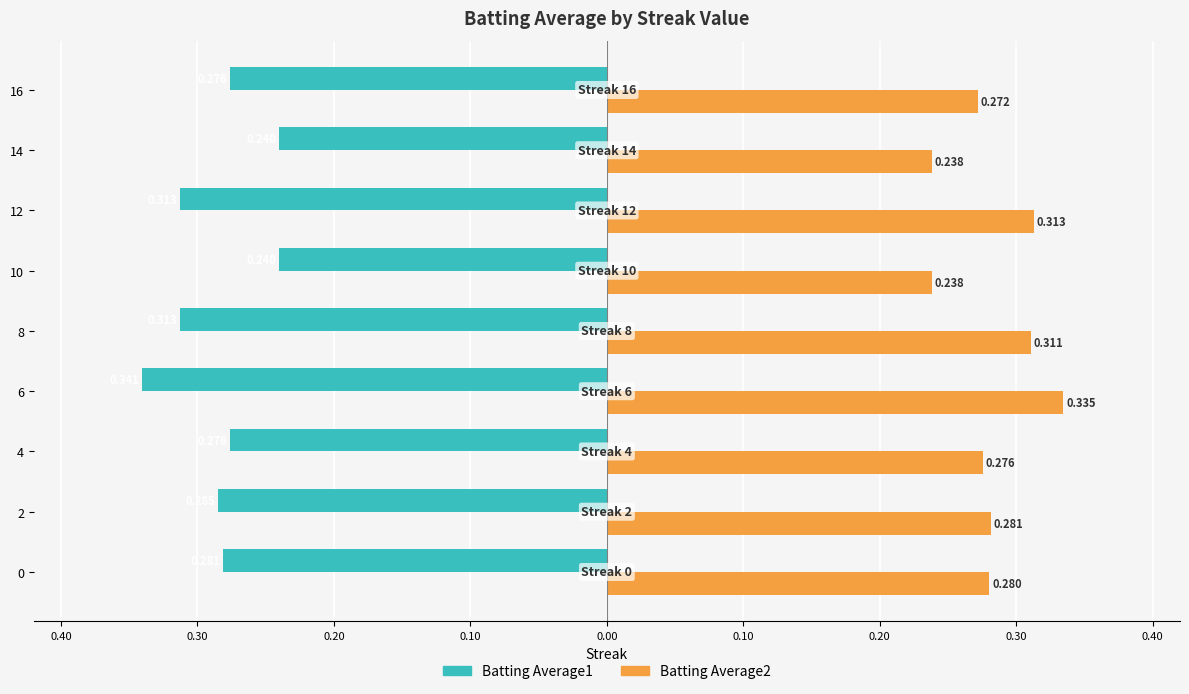

What is the sum of all Batting Average2 values?

2.5